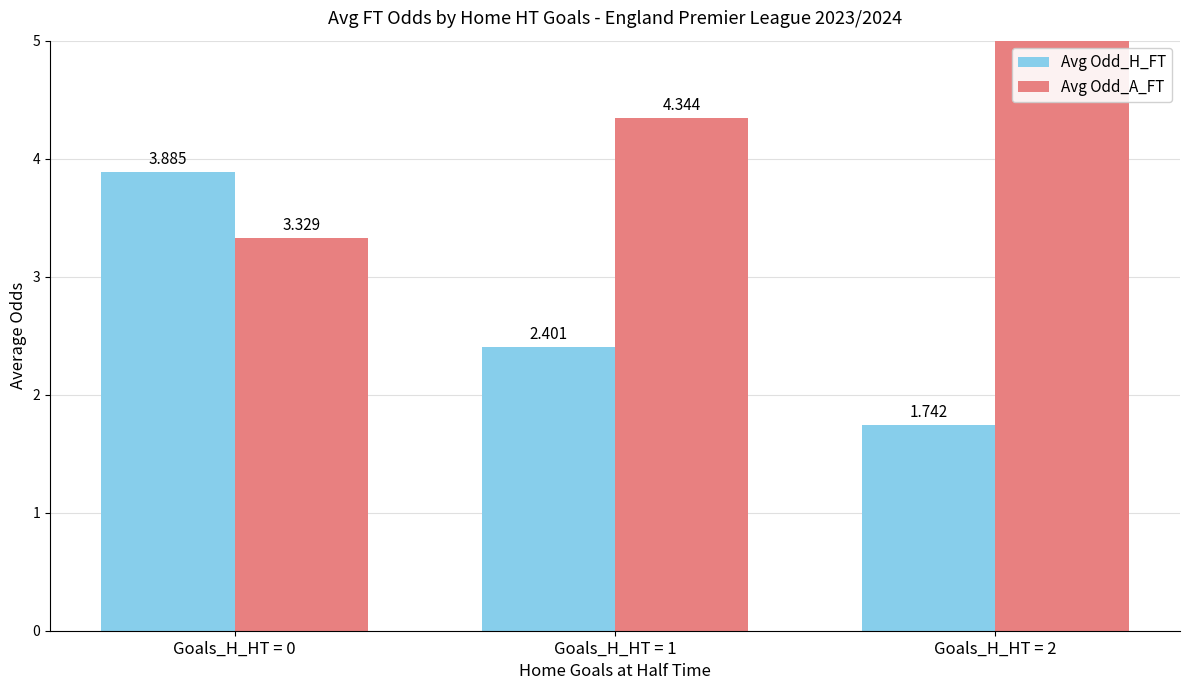

Which series changed the most between Goals_H_HT = 1 and Goals_H_HT = 2?

Avg Odd_A_FT